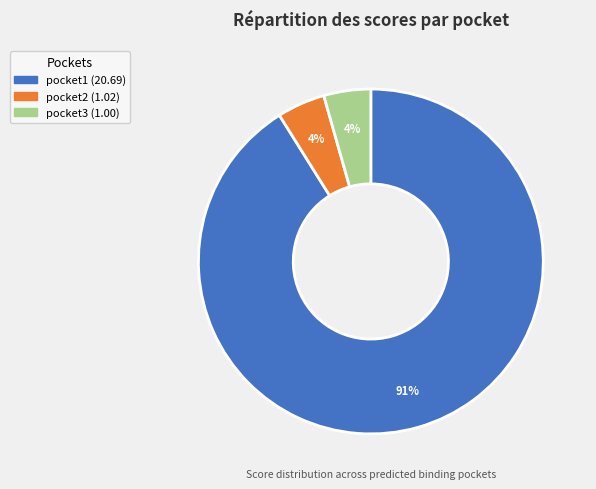

Is it true that pocket3 is 4% of the pie?

True